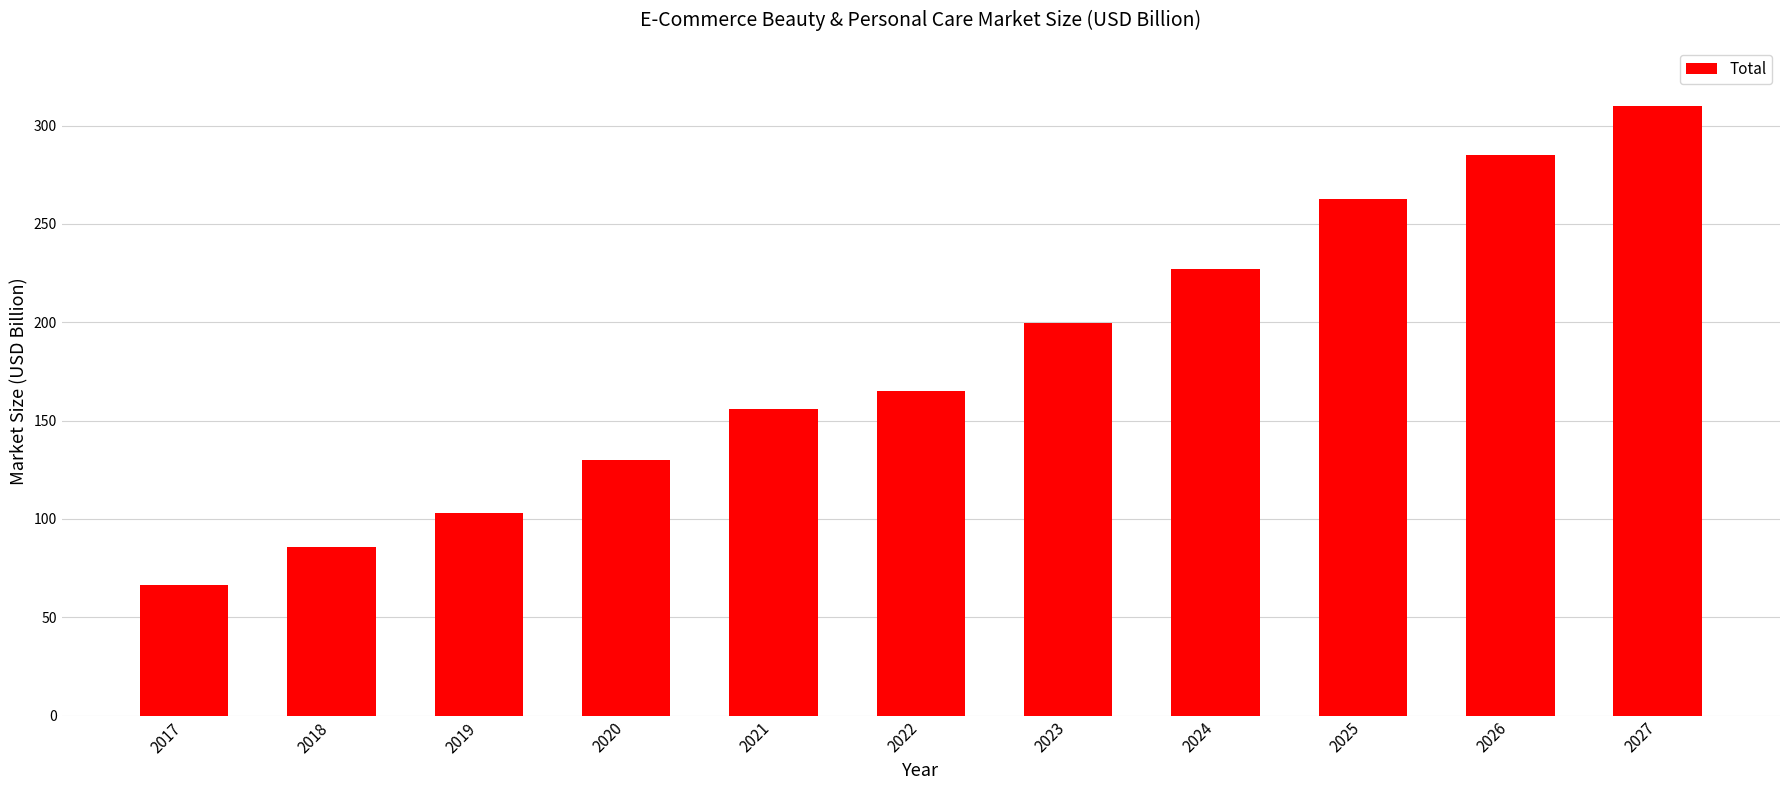

List the labels in order of value, smallest first.

2017, 2018, 2019, 2020, 2021, 2022, 2023, 2024, 2025, 2026, 2027